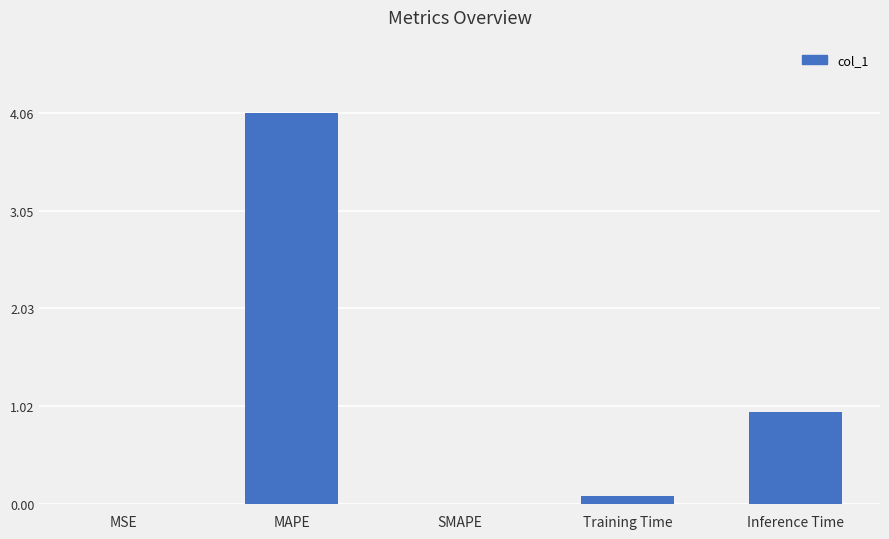

How many categories are shown in the chart?

5